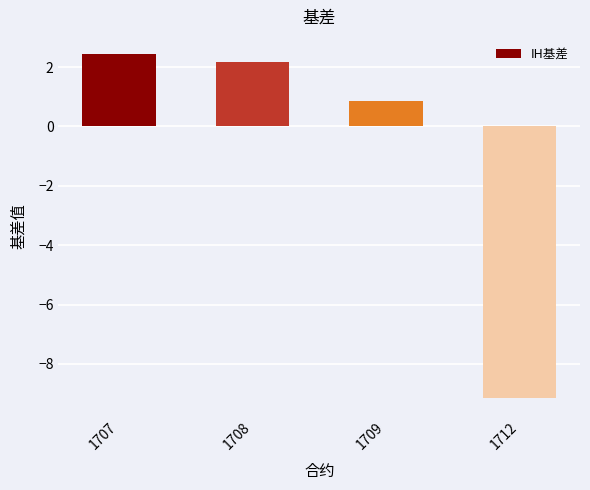

Reading left to right, transcribe all the data shown in this chart.

2.4	2.2	0.8	-9.2